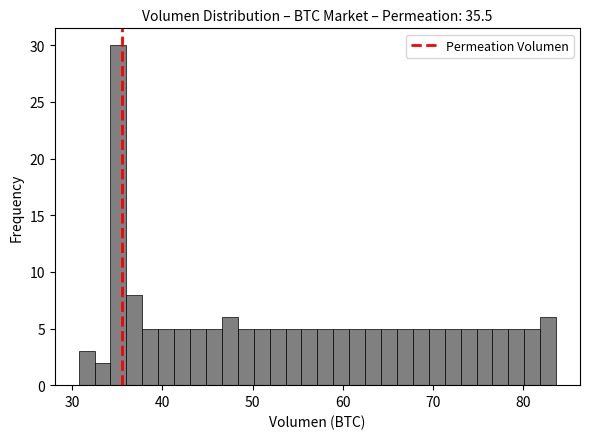

Read against the x-axis, roughly where is the centre of the tallest bar?

35